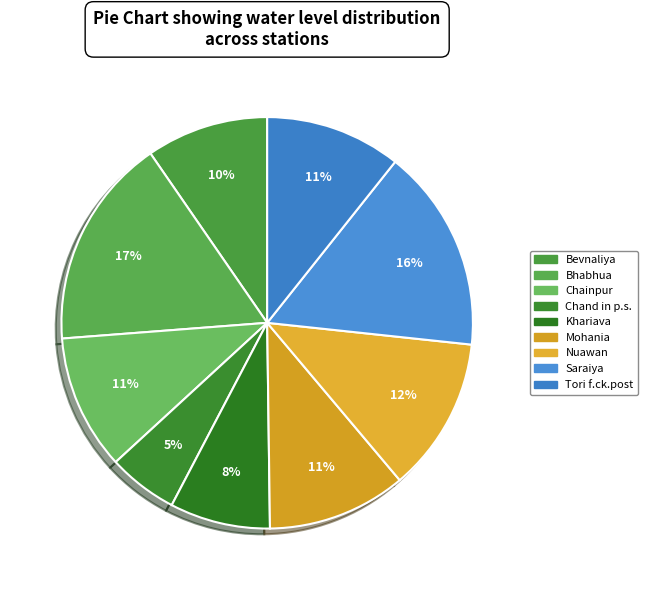

How many slices are in this pie chart?

9